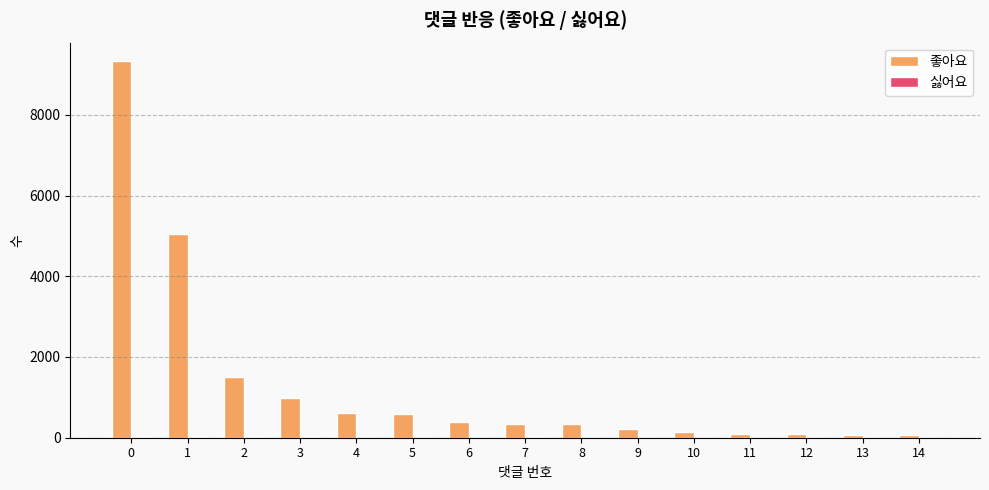

Where is 좋아요 nearest to the value 4689?

1